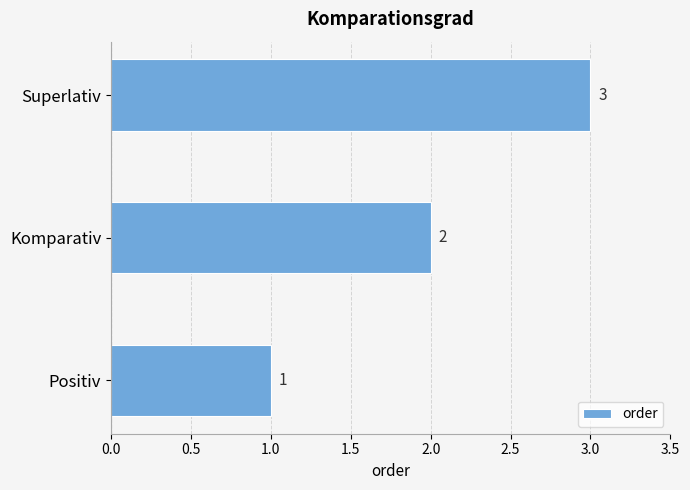

Rank the categories by value from highest to lowest.

Superlativ, Komparativ, Positiv